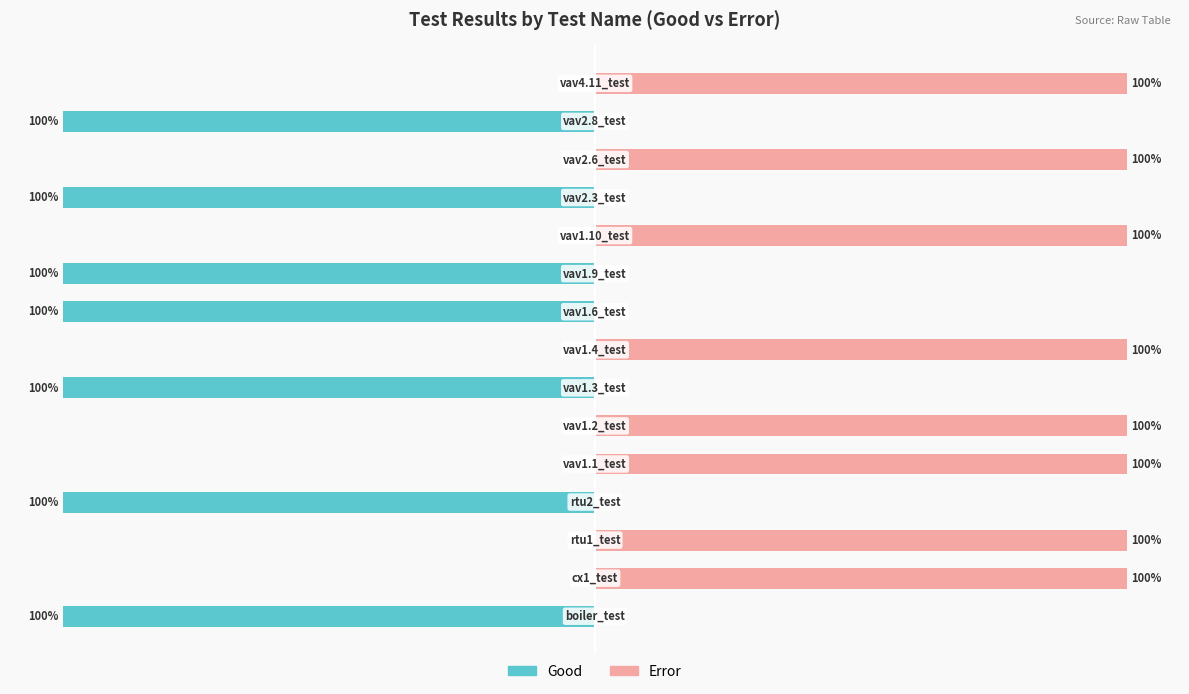

Rank the series at 6 from lowest to highest value.

Good, Error